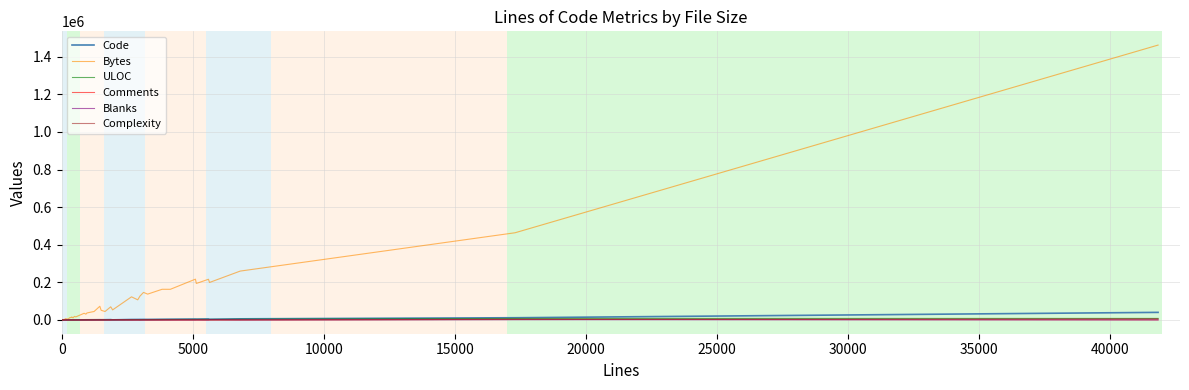

Which series has the widest spread of values?

Bytes